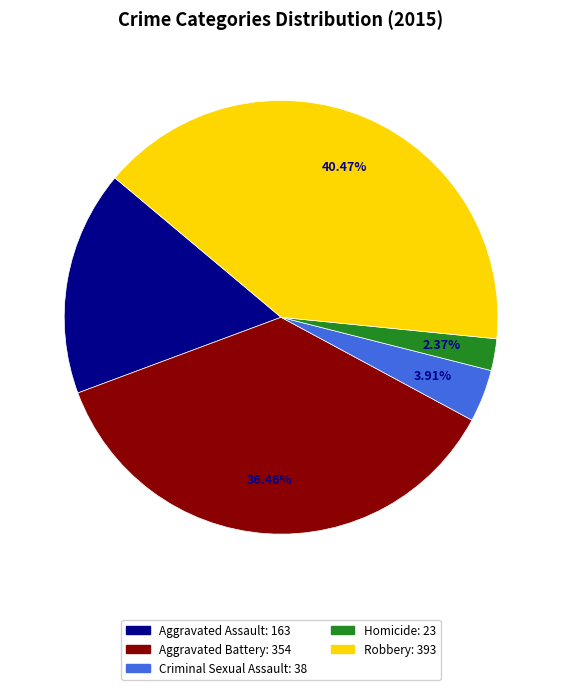

Do Aggravated Assault and Criminal Sexual Assault together represent more than half of the pie?

No